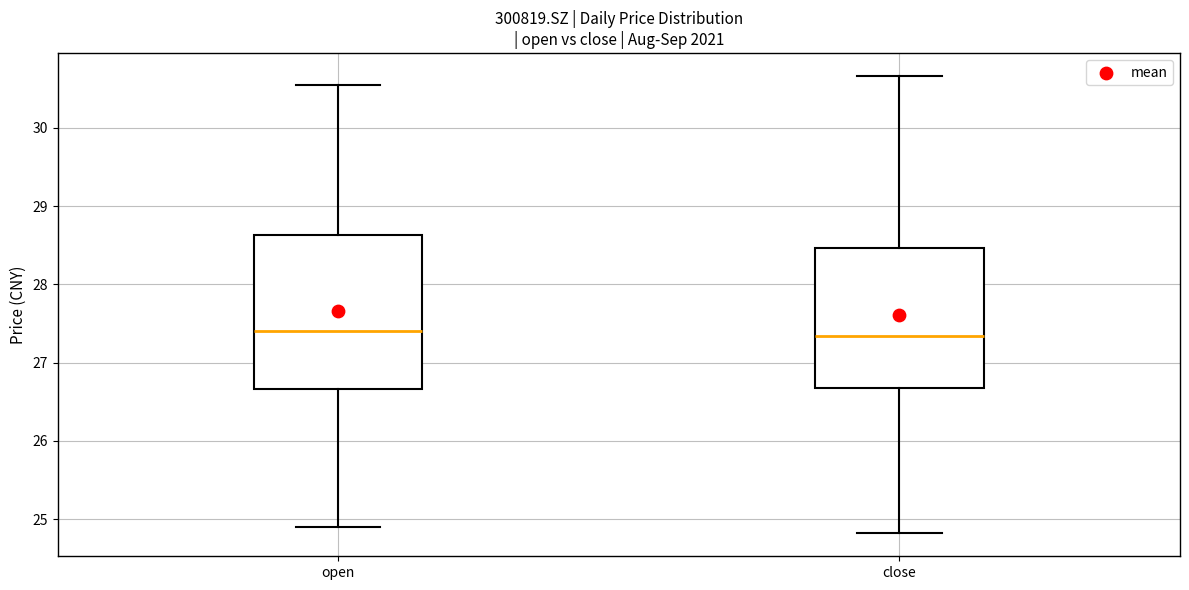

Comparing the boxes themselves (not the whiskers), which one is the tallest?

open